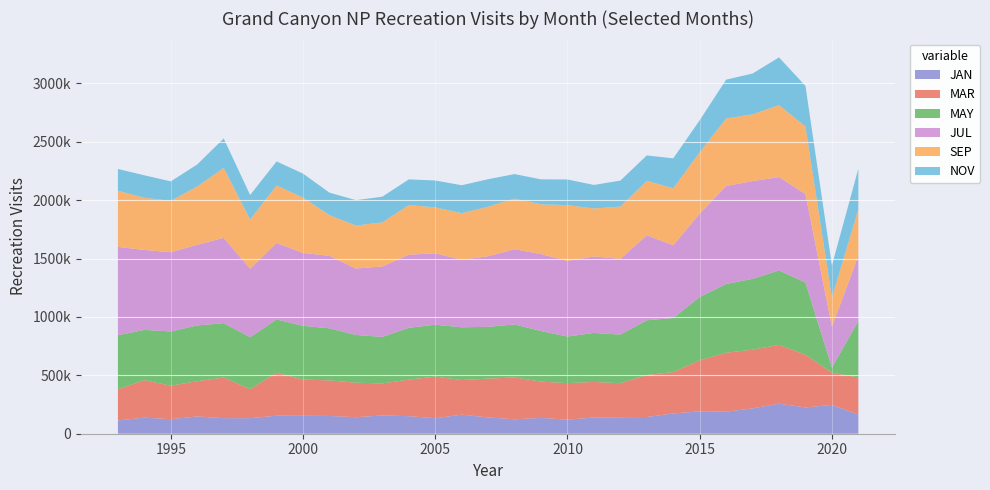

True or false: MAR has a value of 359799 at 2013.

True